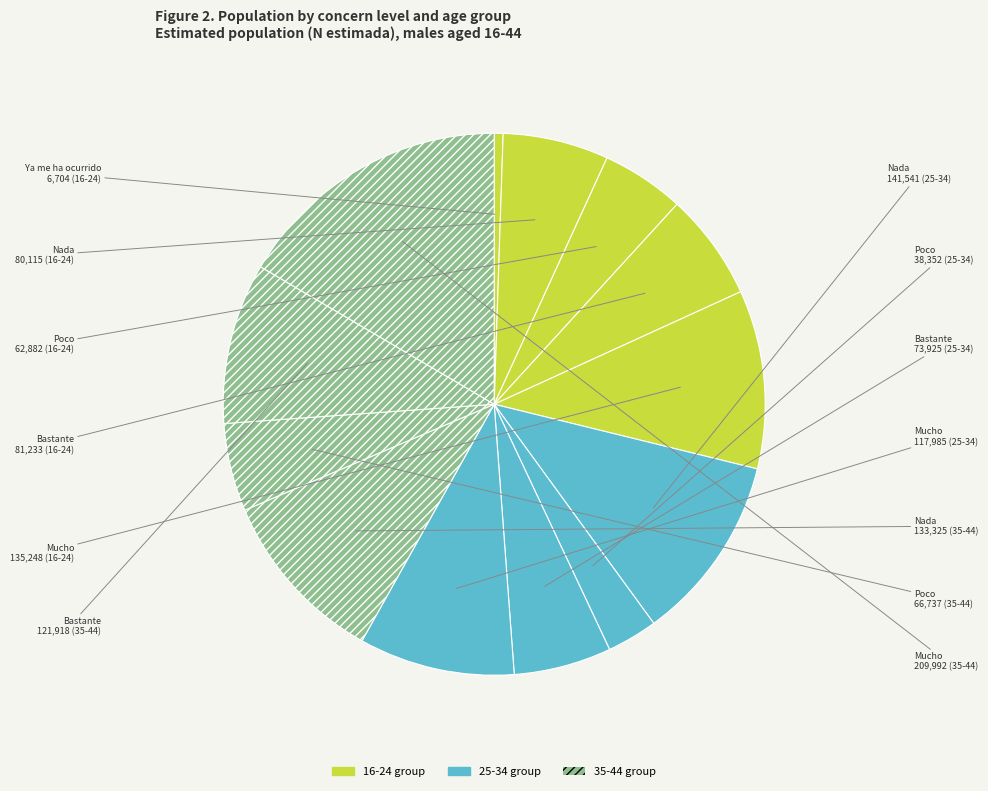

Count the number of slices in the pie.

13